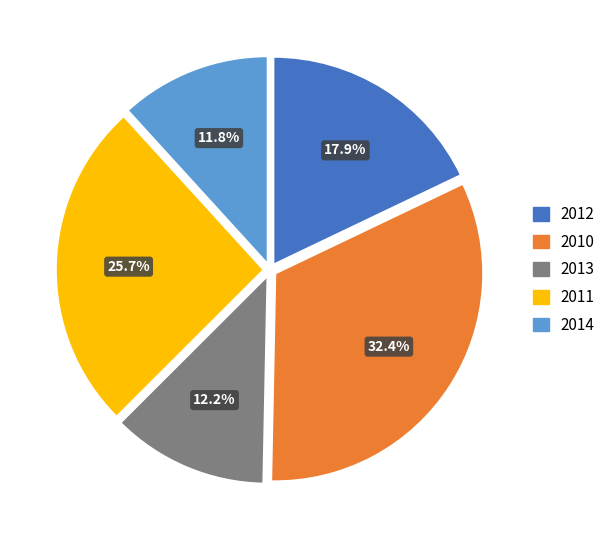

What percentage is the 2013 slice, to the nearest percent?

12%